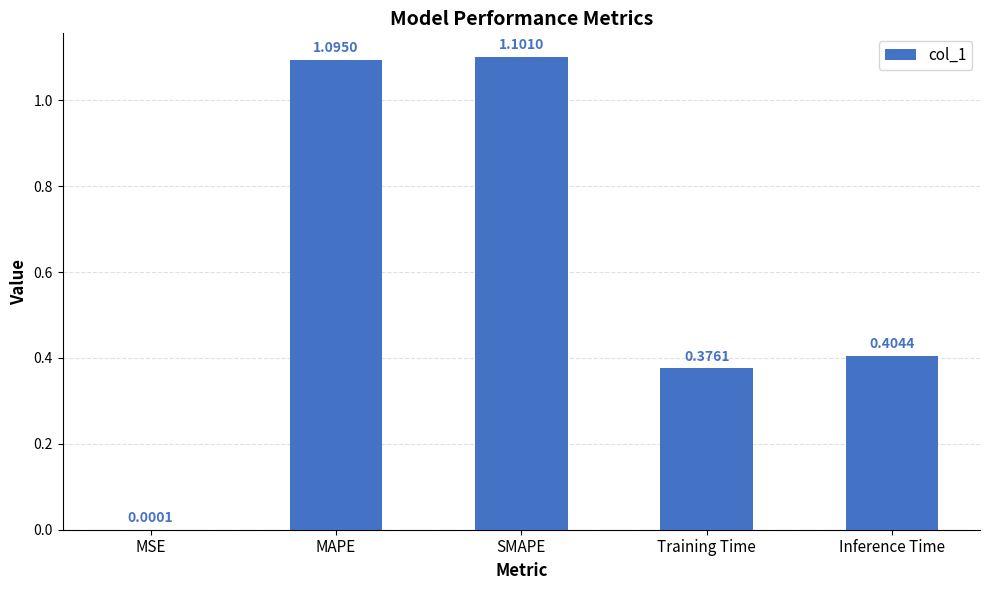

Between MAPE and MSE, which is larger?

MAPE